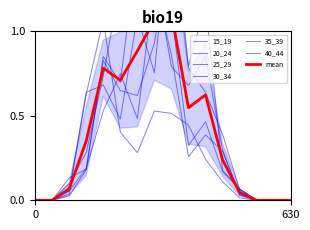

Does the chart have visible grid lines?

No